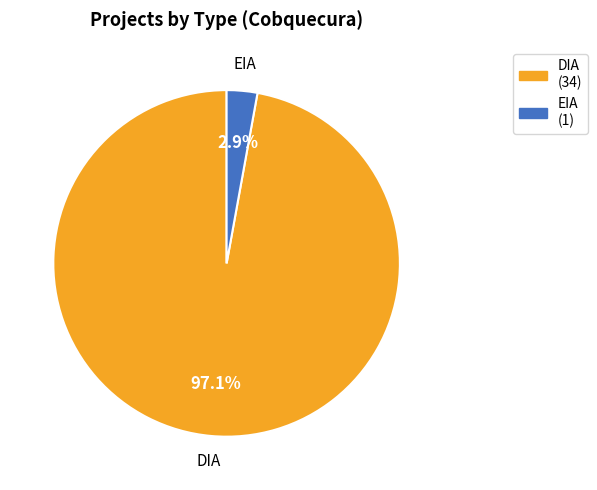

What is the smallest slice in the pie chart?

EIA